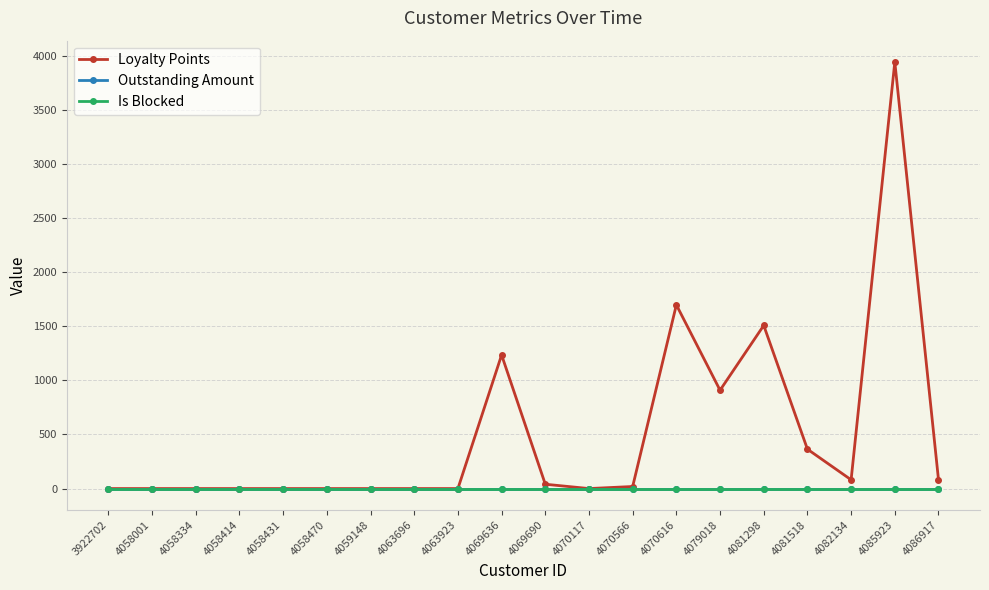

Reading left to right, transcribe all the data shown in this chart.

Loyalty Points: 0	0	0	0	0	0	0	0	0	1235	40	0	19	1698	909	1508	364	81	3943	82
Outstanding Amount: 0	0	0	0	0	0	0	0	0	0	0	0	0	0	0	0	0	0	0	0
Is Blocked: 0	0	0	0	0	0	0	0	0	0	0	0	0	0	0	0	0	0	0	0